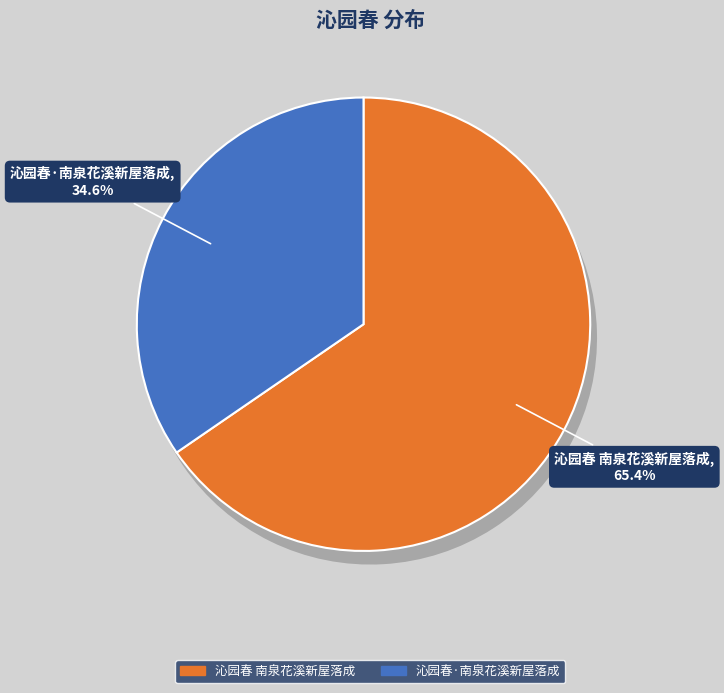

Which slice is the smallest?

沁园春·南泉花溪新屋落成